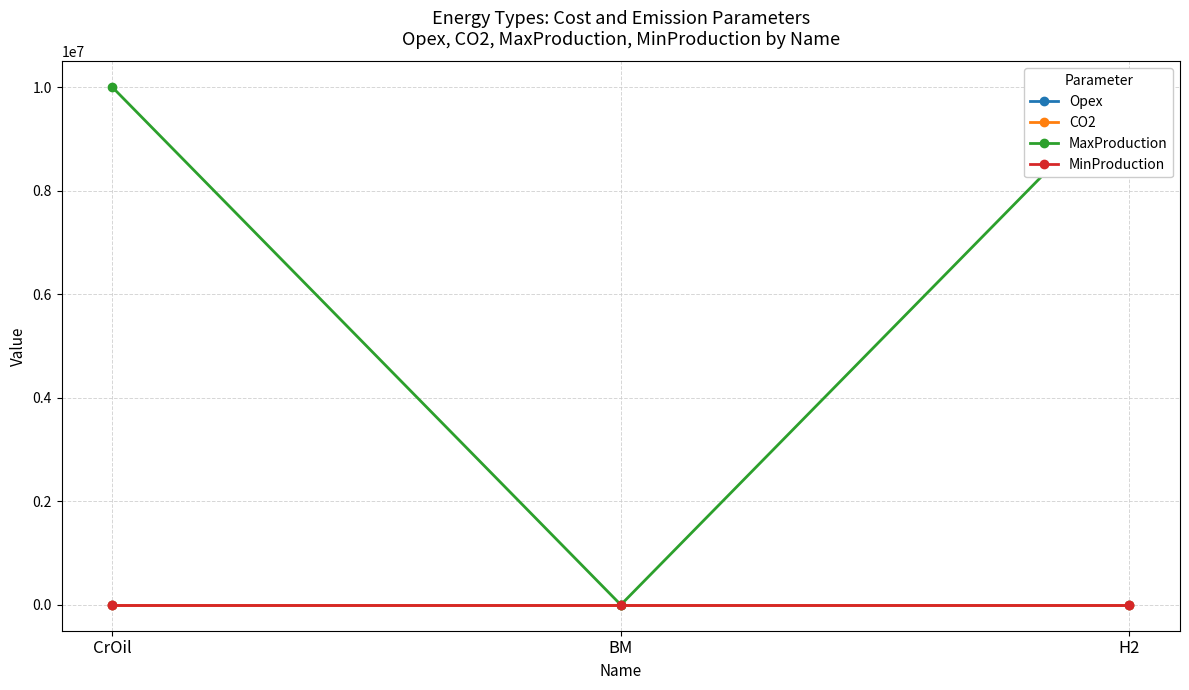

Does the chart display data point markers on the line(s)?

Yes